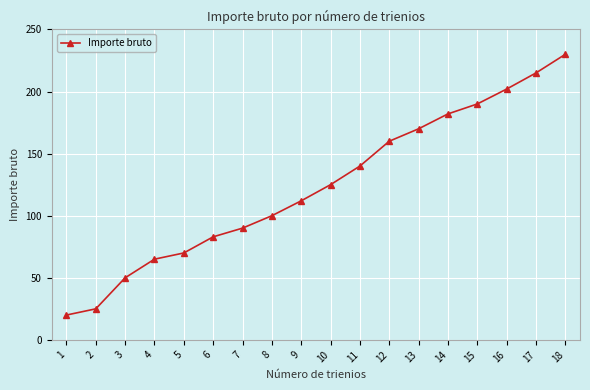

What is the approximate value at 1, to the nearest 5?

20